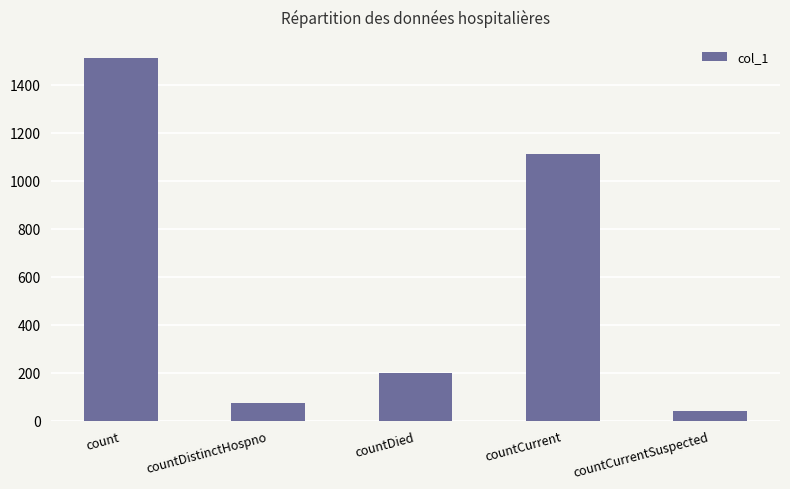

Which has a higher value, countDistinctHospno or countCurrent?

countCurrent